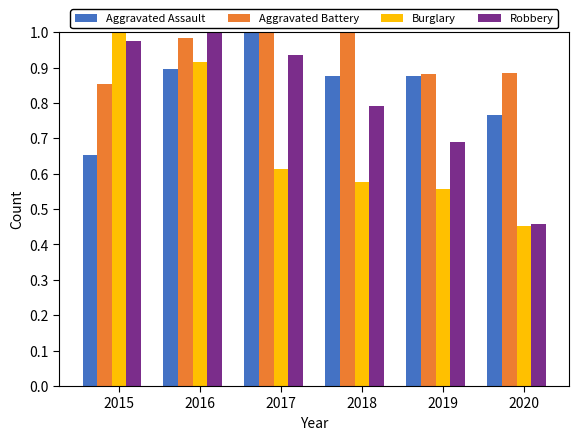

List the labels in order of Robbery value, smallest first.

2020, 2019, 2018, 2017, 2015, 2016